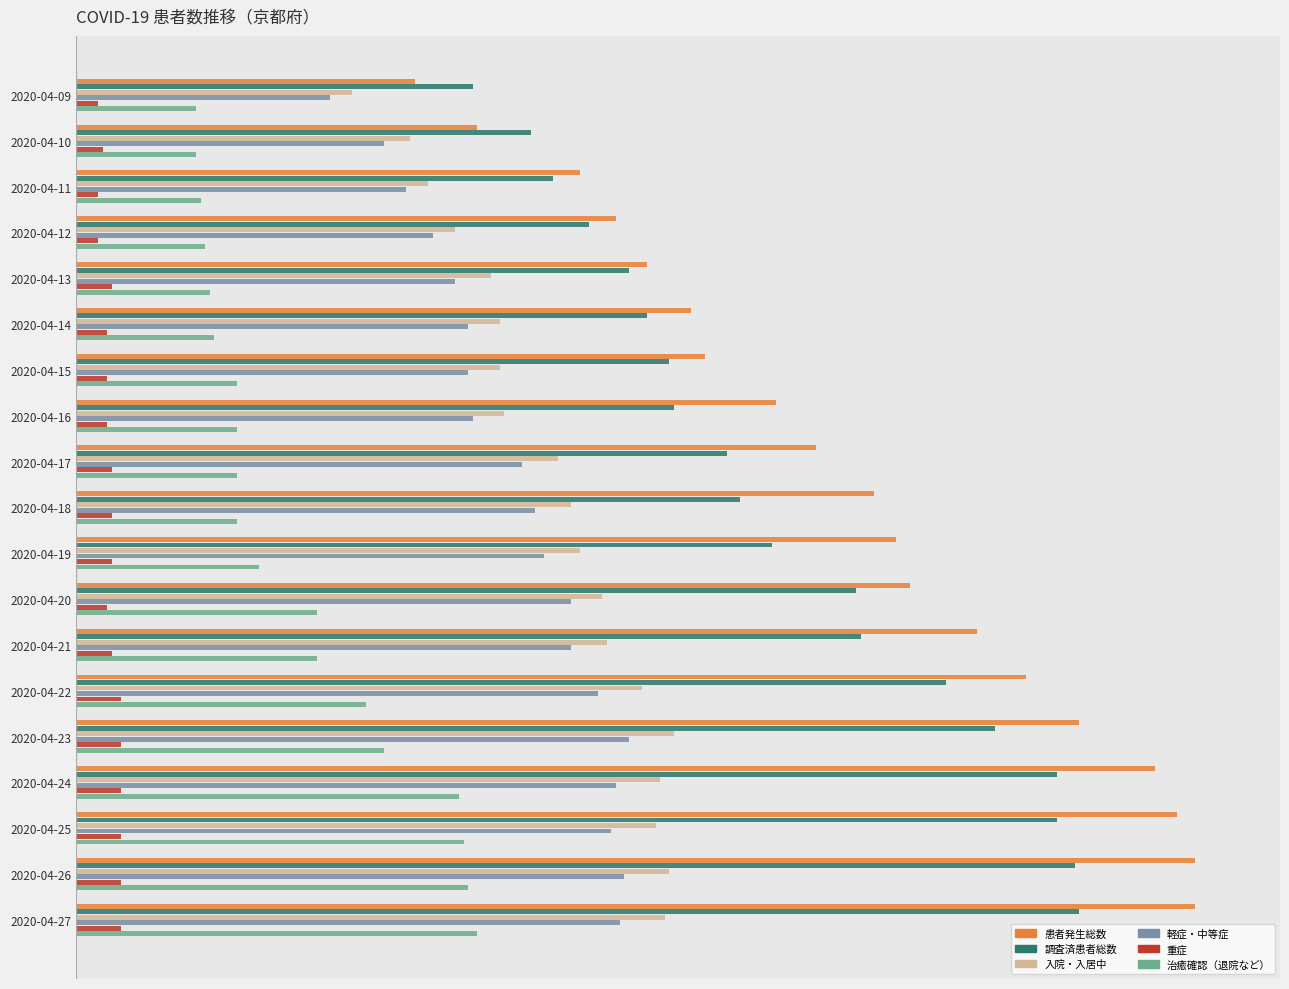

What are all the series names shown in the legend?

患者発生総数, 調査済患者総数, 入院・入居中, 軽症・中等症, 重症, 治癒確認（退院など）